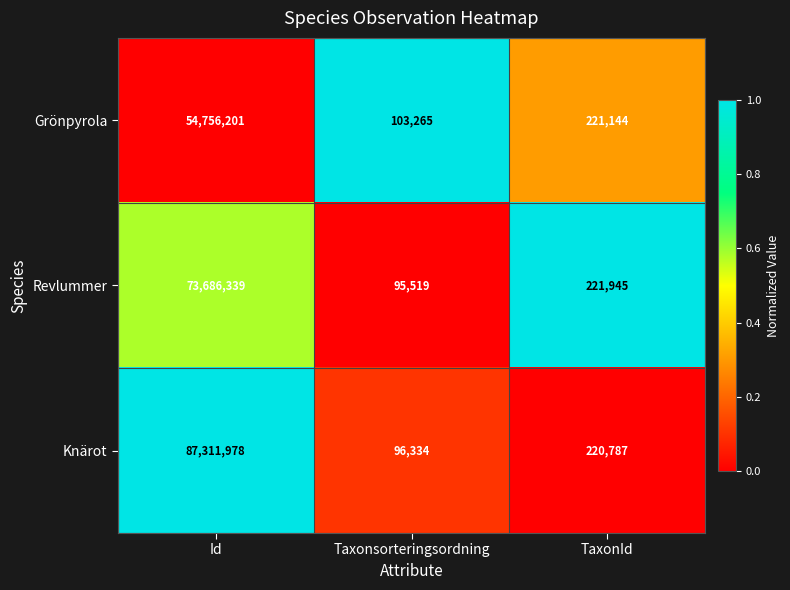

The Grönpyrola series shows 65929 at Taxonsorteringsordning. True or false?

False